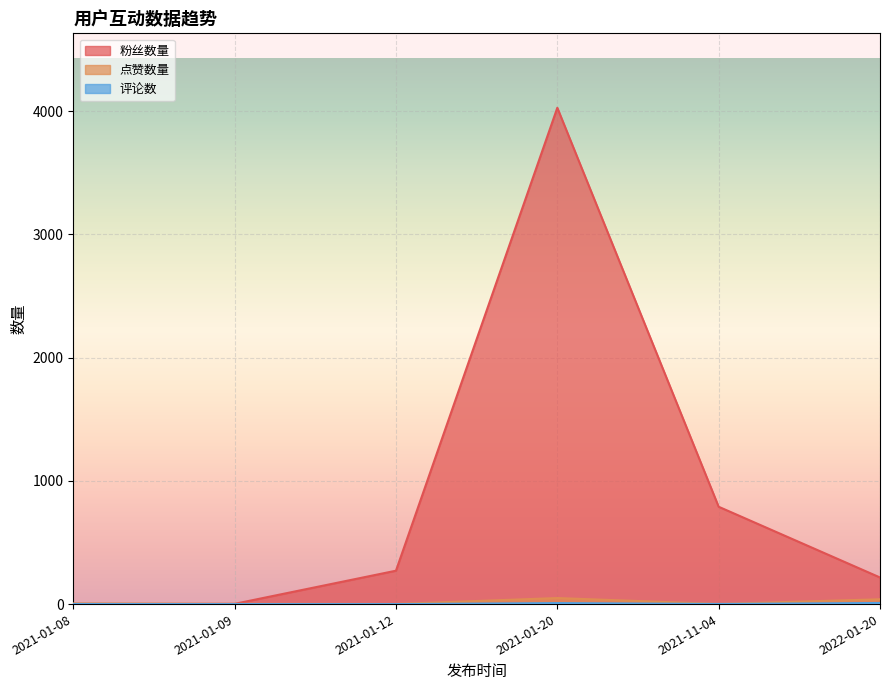

True or false: 点赞数量 and 评论数 cross at least once.

False